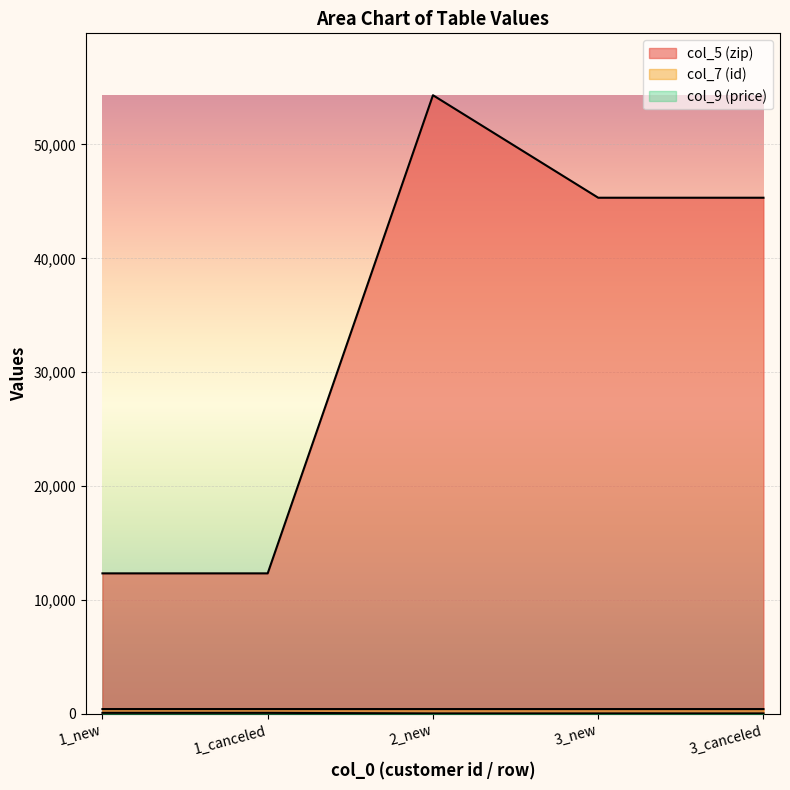

How many lines are shown in the chart?

3